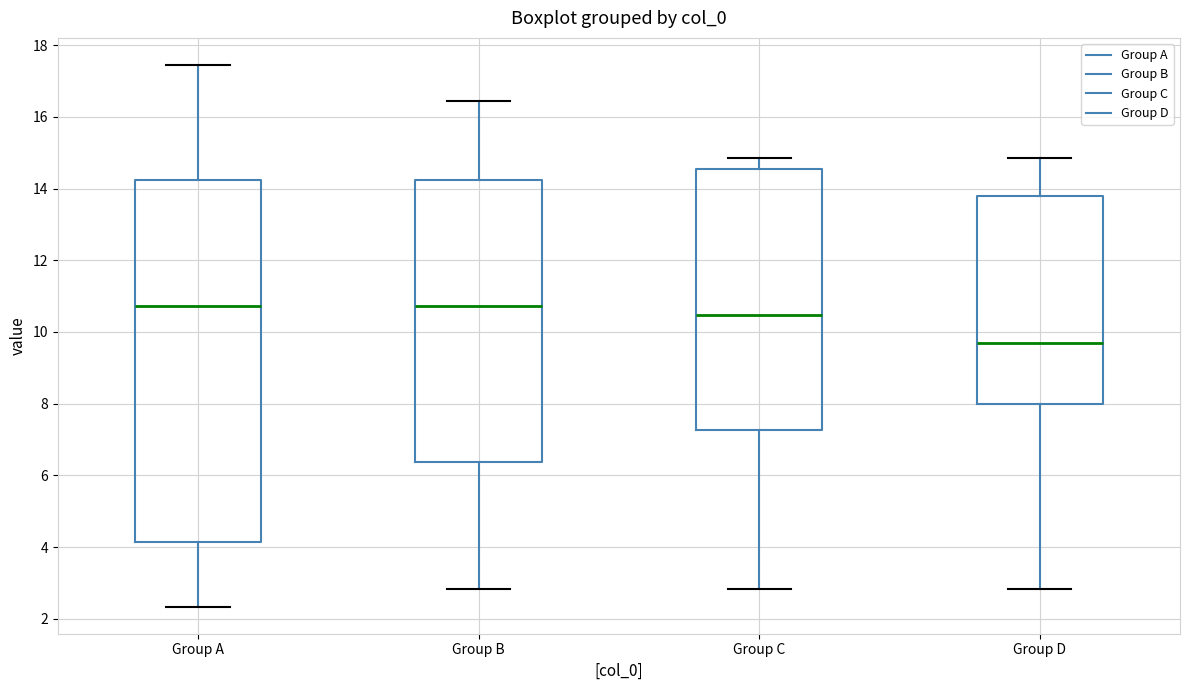

Reading left to right, transcribe this box plot: for each box, give where its median line is, the range the box spans, and where its two whiskers end, as read against the y-axis. The values are not printed on the chart, so give them approximately, as read against the axis.

Group A: median 10.8, box 4.2 to 14.2, whiskers 2.4 to 17.4
Group B: median 10.8, box 6.4 to 14.2, whiskers 2.8 to 16.4
Group C: median 10.4, box 7.2 to 14.6, whiskers 2.8 to 14.8
Group D: median 9.8, box 8.0 to 13.8, whiskers 2.8 to 14.8